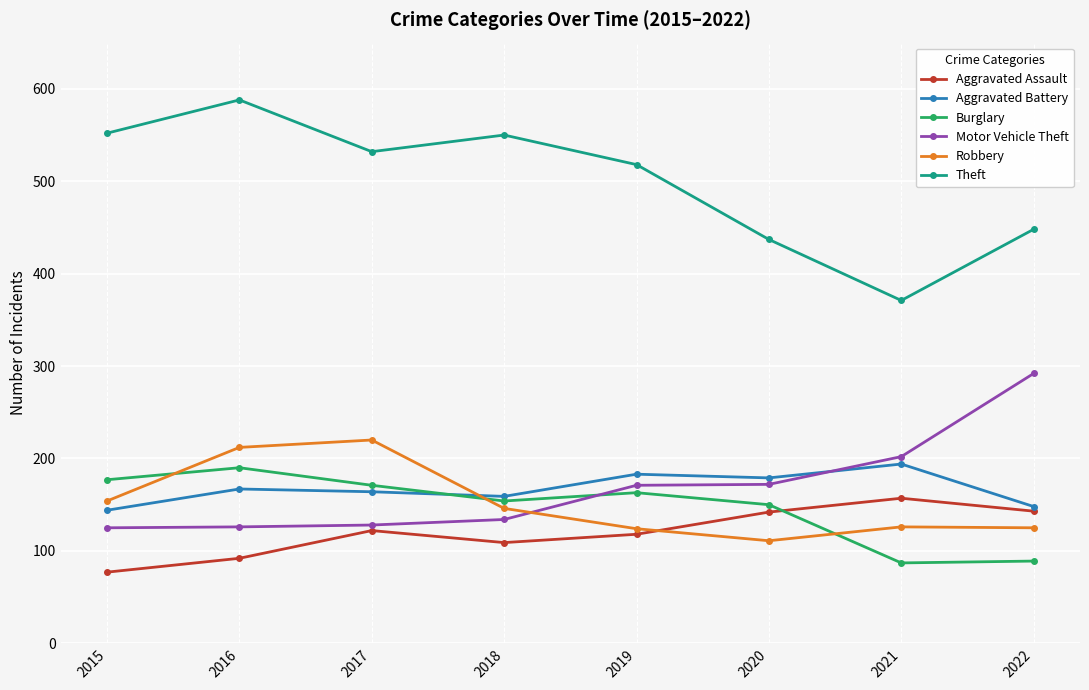

At how many categories does at least one series exceed 148?

8